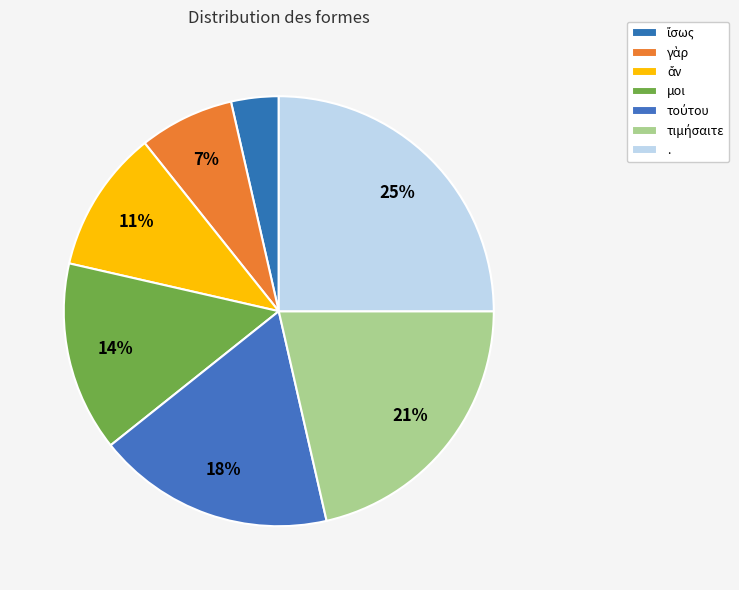

Count the number of slices in the pie.

7